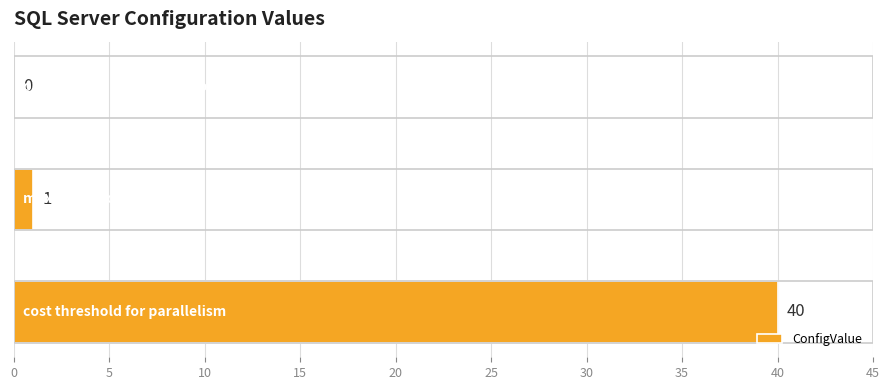

Are the bars horizontal?

Yes